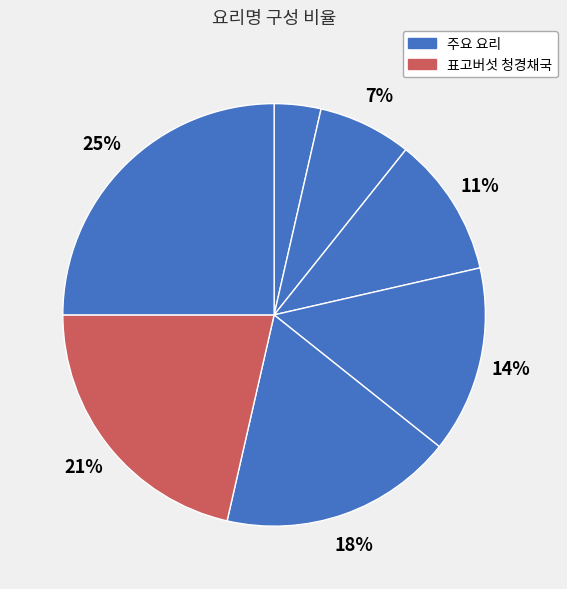

Count the number of slices in the pie.

7